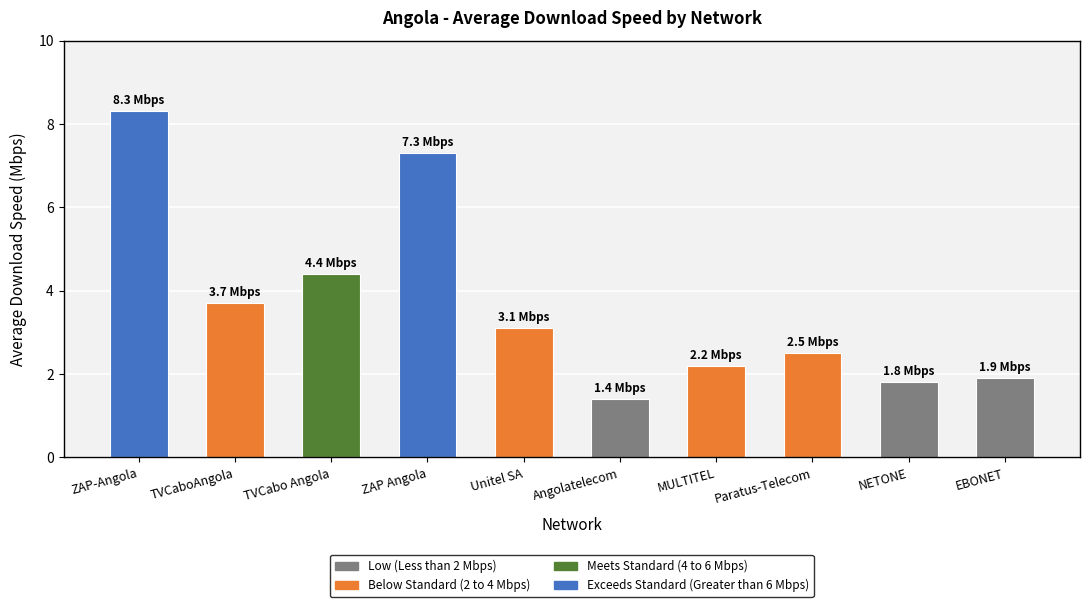

Which label corresponds to the smallest value in the chart?

Angolatelecom